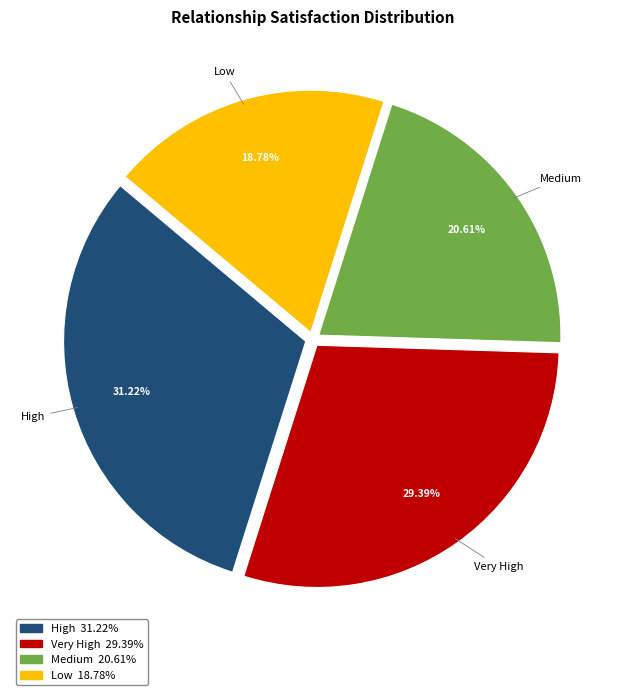

What is the largest slice in the pie chart?

High